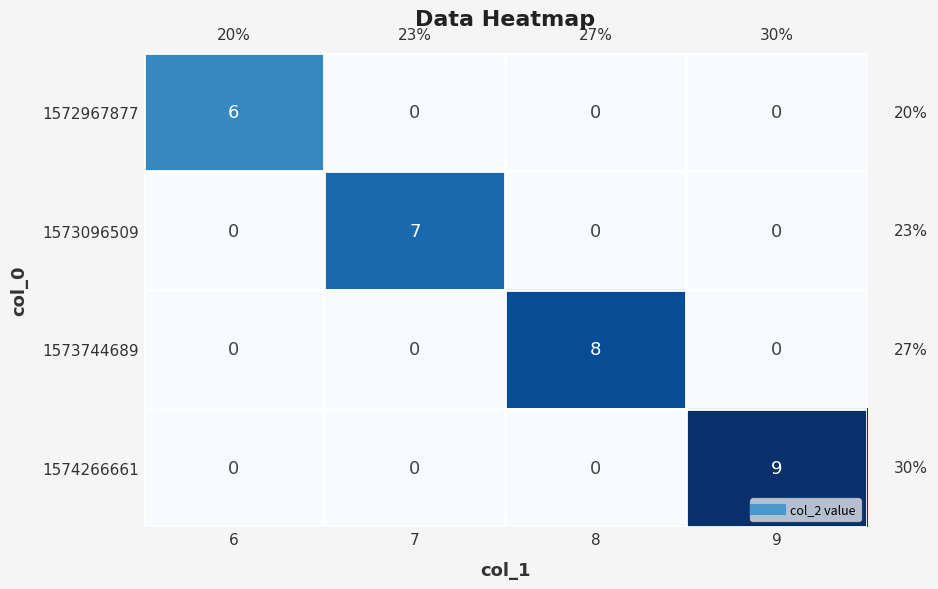

How many 1573744689 values are between 0 and 8?

4